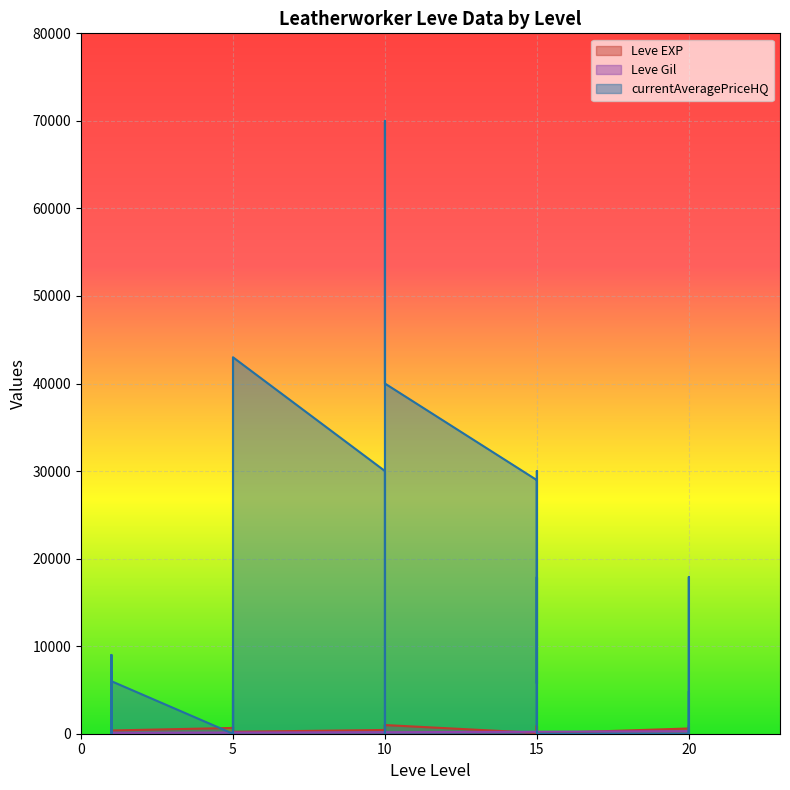

Reading left to right, what are all the values shown in this chart?

Leve EXP: 1=630.0	1=900.0	1=160.0	1=160.0	1=900.0	1=370.0	5=660.0	5=840.0	5=220.0	5=410.0	5=220.0	5=220.0	10=430.0	10=330.0	10=230.0	10=990.0	10=430.0	10=990.0	15=100.0	15=910.0	15=110.0	15=920.0	15=980.0	15=40.0	20=600.0	20=440.0	20=600.0	20=600.0	20=970.0	20=710.0
Leve Gil: 1=112.0	1=112.0	1=113.0	1=113.0	1=112.0	1=112.0	5=140.0	5=224.0	5=140.0	5=140.0	5=170.0	5=140.0	10=172.0	10=170.0	10=170.0	10=170.0	10=172.0	10=170.0	15=226.0	15=174.0	15=295.0	15=230.0	15=343.0	15=230.0	20=295.0	20=107.0	20=232.0	20=295.0	20=108.0	20=248.0
currentAveragePriceHQ: 1=7000.0	1=0.0	1=9000.0	1=0.0	1=0.0	1=6000.0	5=0.0	5=4999.0	5=0.0	5=0.0	5=501.0	5=43000.0	10=30005.0	10=0.0	10=0.0	10=0.0	10=69999.0	10=40000.0	15=28966.0	15=5750.0	15=17899.6	15=1000.0	15=30007.0	15=0.0	20=0.0	20=17899.6	20=0.0	20=0.0	20=0.0	20=4746.5